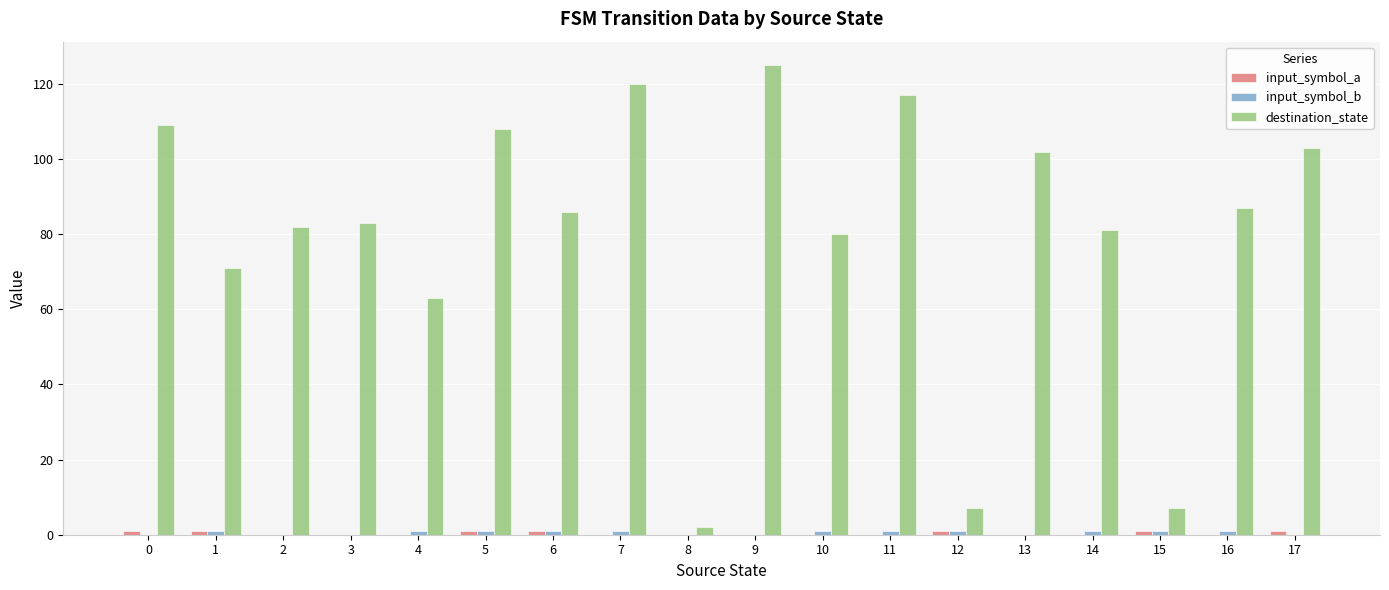

The value of destination_state at 11 is 166. True or false?

False